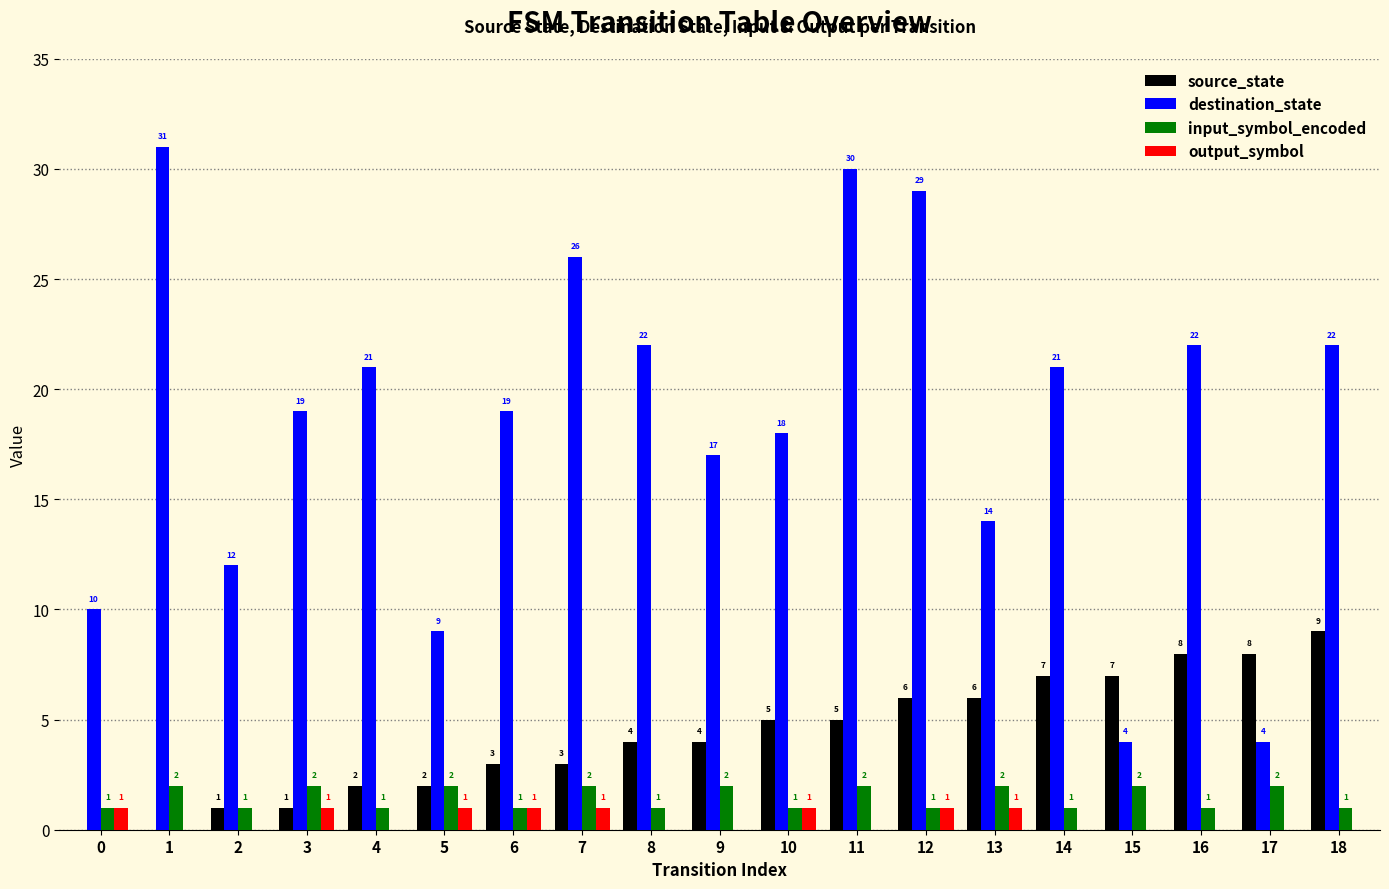

Between 12 and 14, which series saw the biggest shift?

destination_state